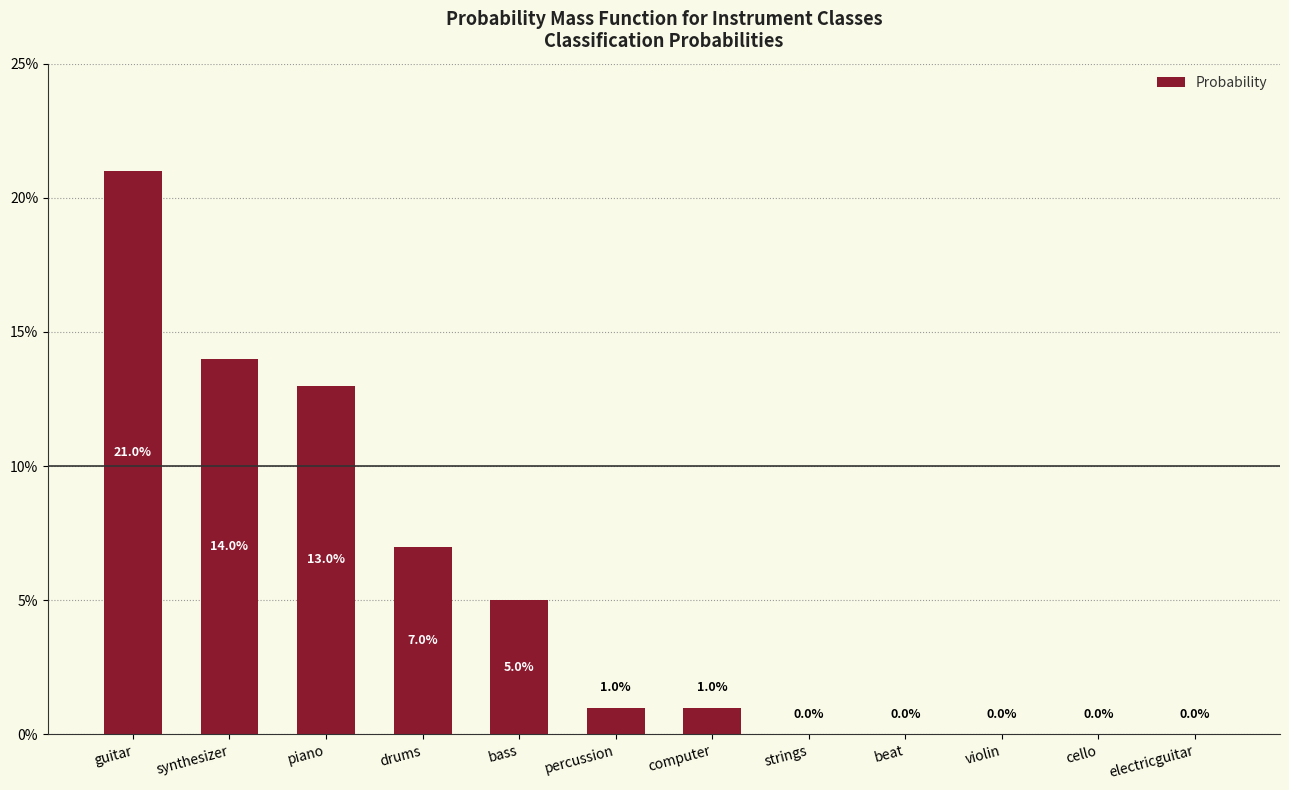

Reading left to right, transcribe all the data shown in this chart.

0.2	0.1	0.1	0.1	0.1	0.0	0.0	0.0	0.0	0.0	0.0	0.0